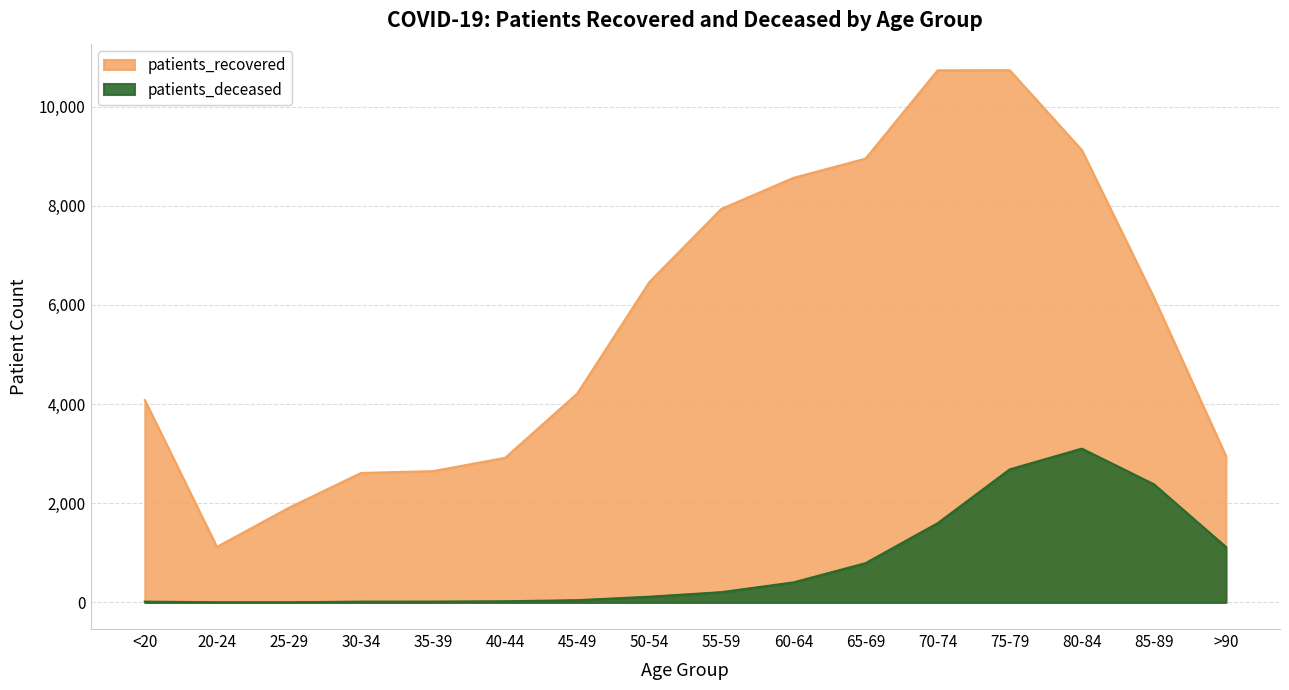

What is the minimum value shown in the chart?

3